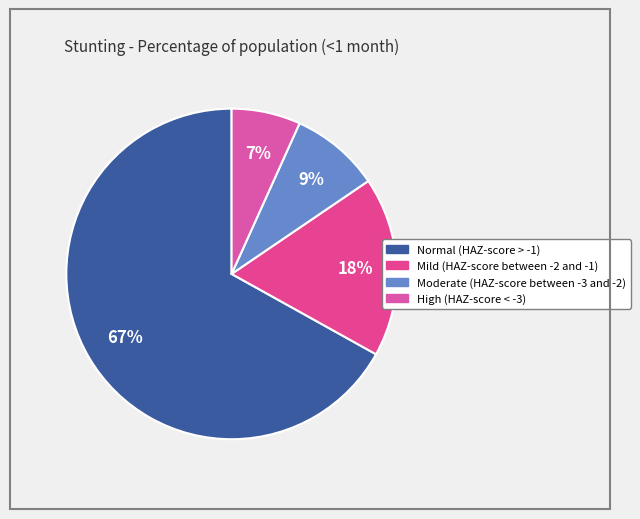

To the nearest percent, what percentage of the pie is High (HAZ-score < -3)?

7%